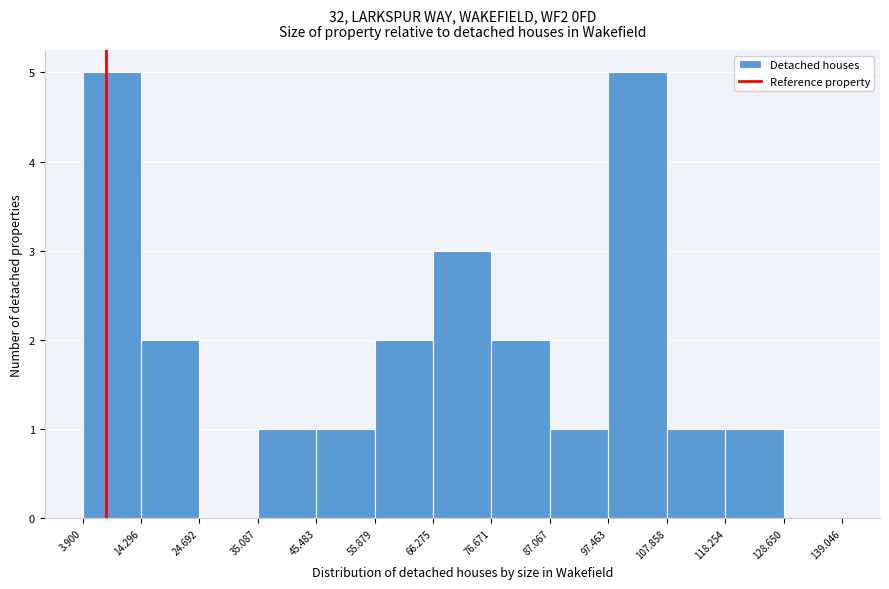

Reading left to right, transcribe this chart: for each bar, give the range it covers on the x-axis and its height. The values are not printed on the chart, so give them approximately, as read against the axis.

3.900 to 14.296: 5
14.296 to 24.692: 2
24.692 to 35.087: 0
35.087 to 45.483: 1
45.483 to 55.879: 1
55.879 to 66.275: 2
66.275 to 76.671: 3
76.671 to 87.067: 2
87.067 to 97.463: 1
97.463 to 107.858: 5
107.858 to 118.254: 1
118.254 to 128.650: 1
128.650 to 139.046: 0